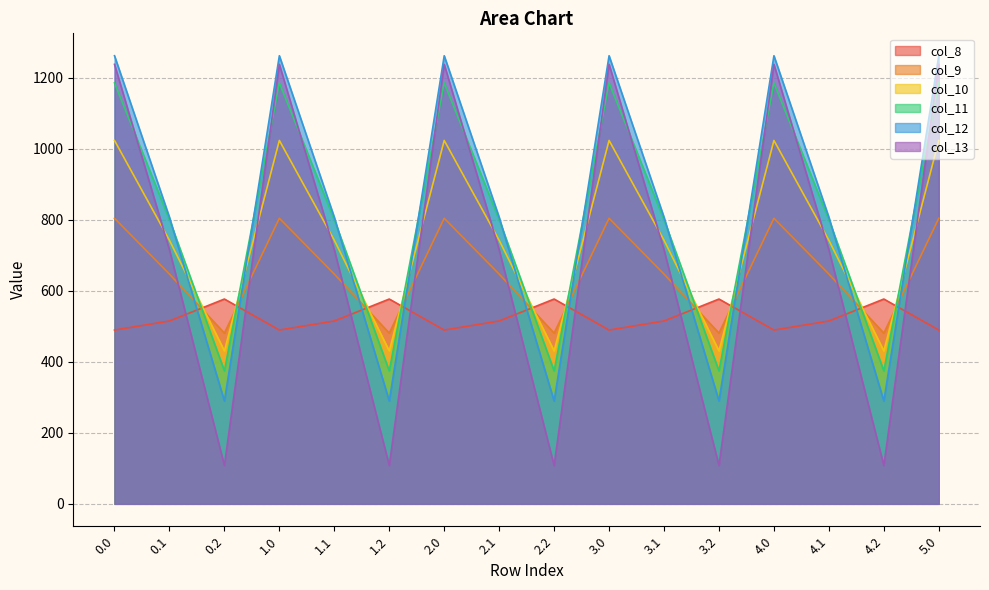

Count the number of categories in the chart.

16